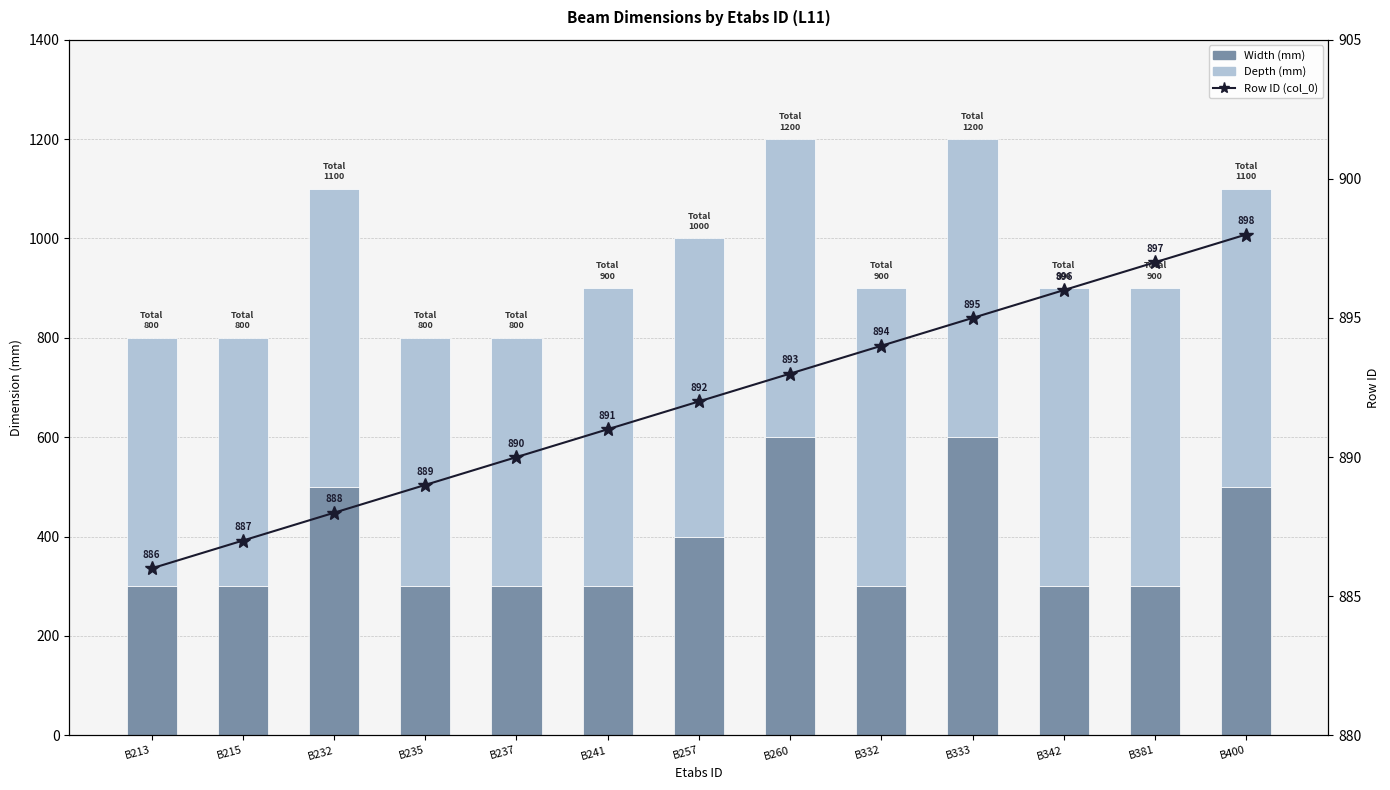

At how many categories does at least one series exceed 337?

13